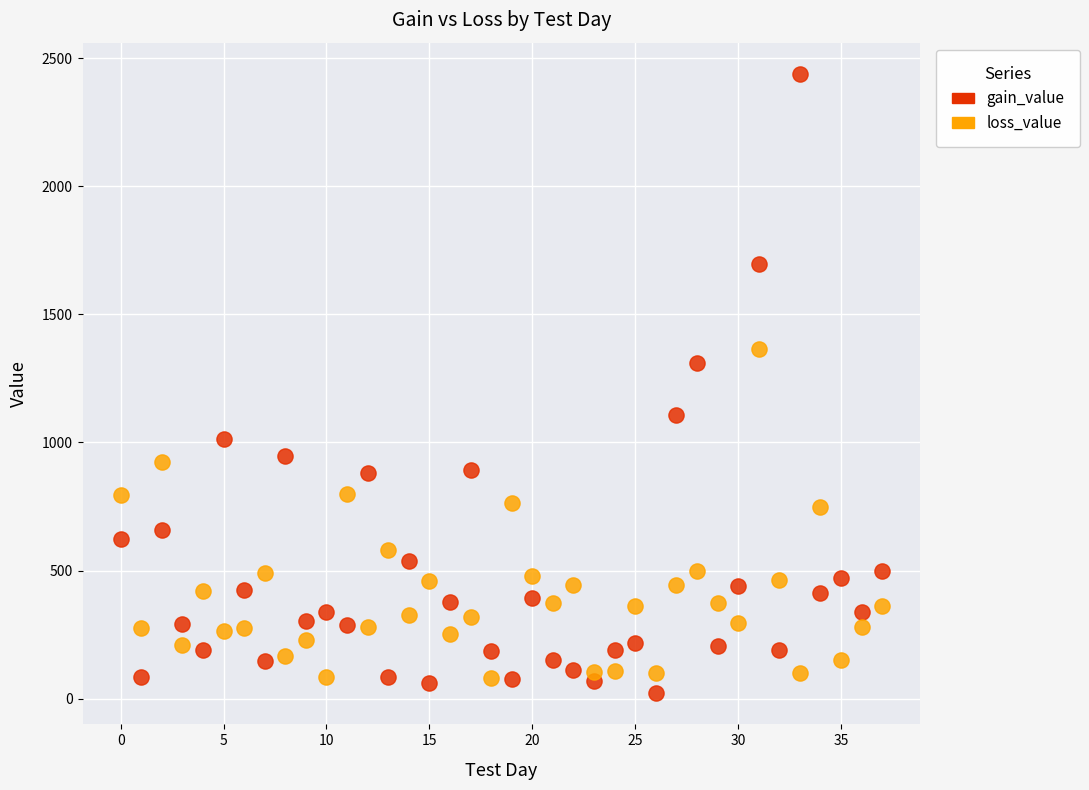

What are all the series names shown in the legend?

gain_value, loss_value